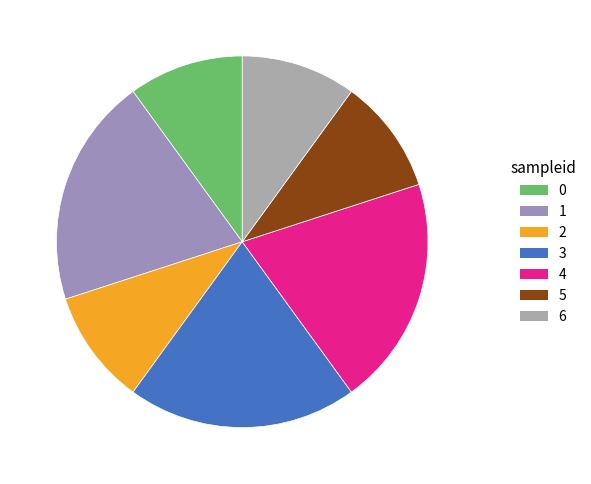

The 4 slice represents 35% of the pie. True or false?

False